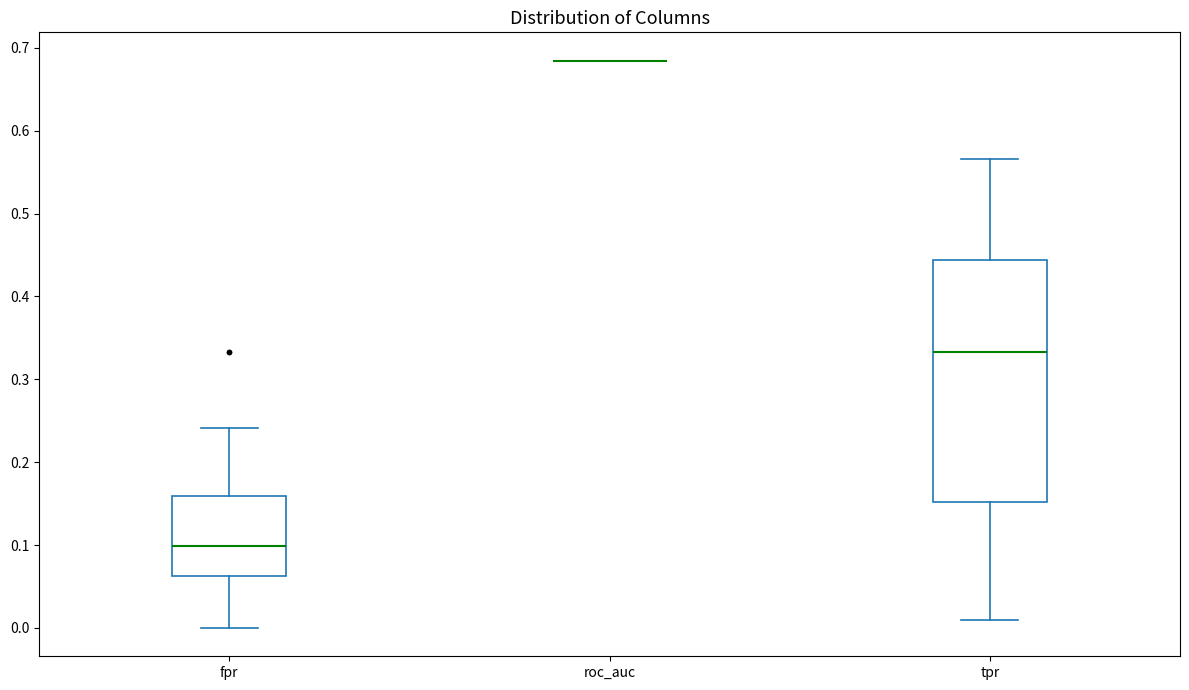

Reading left to right, read every box against the y-axis: the position of its median line, the range the box covers, and the ends of its whiskers. The values are not printed on the chart, so give them approximately, as read against the axis.

fpr: median 0.10, box 0.06 to 0.16, whiskers 0.00 to 0.24
roc_auc: box collapsed to a line at 0.68, whiskers 0.68 to 0.68
tpr: median 0.33, box 0.15 to 0.44, whiskers 0.01 to 0.57